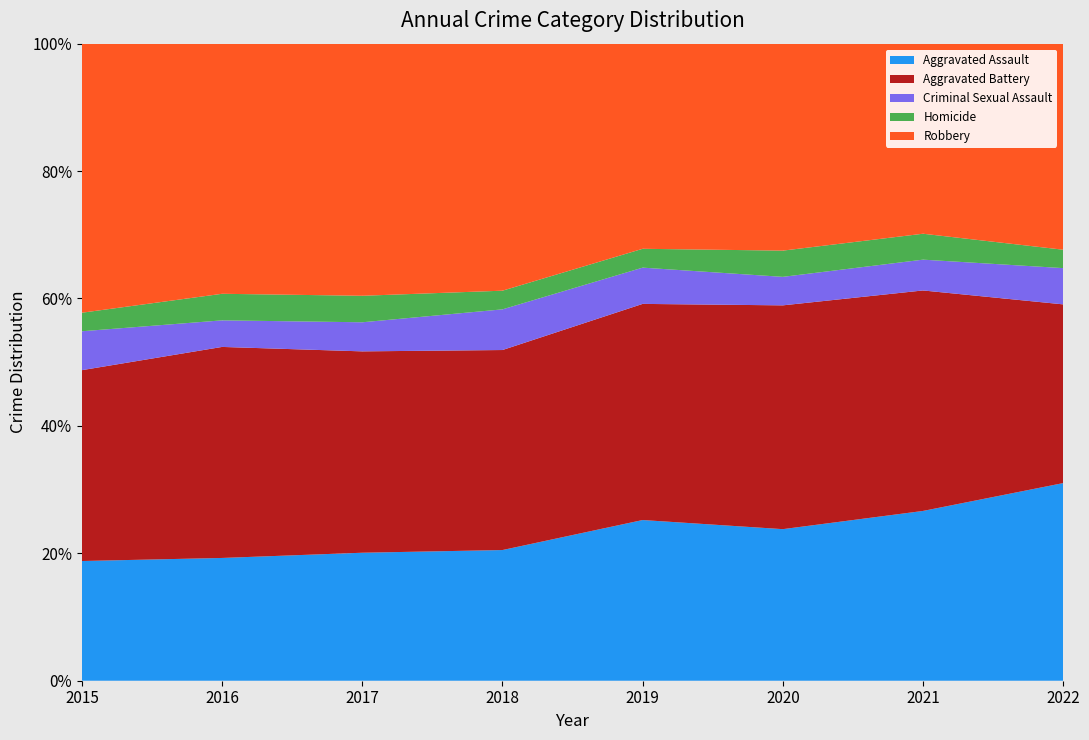

Reading right to left, what are all the values shown in this chart?

Aggravated Assault: 2022=376	2021=452	2020=468	2019=452	2018=392	2017=396	2016=402	2015=323
Aggravated Battery: 2022=340	2021=587	2020=691	2019=608	2018=600	2017=623	2016=691	2015=515
Criminal Sexual Assault: 2022=69	2021=82	2020=88	2019=102	2018=122	2017=90	2016=87	2015=105
Homicide: 2022=35	2021=69	2020=81	2019=53	2018=56	2017=82	2016=87	2015=50
Robbery: 2022=392	2021=506	2020=639	2019=577	2018=741	2017=780	2016=819	2015=726